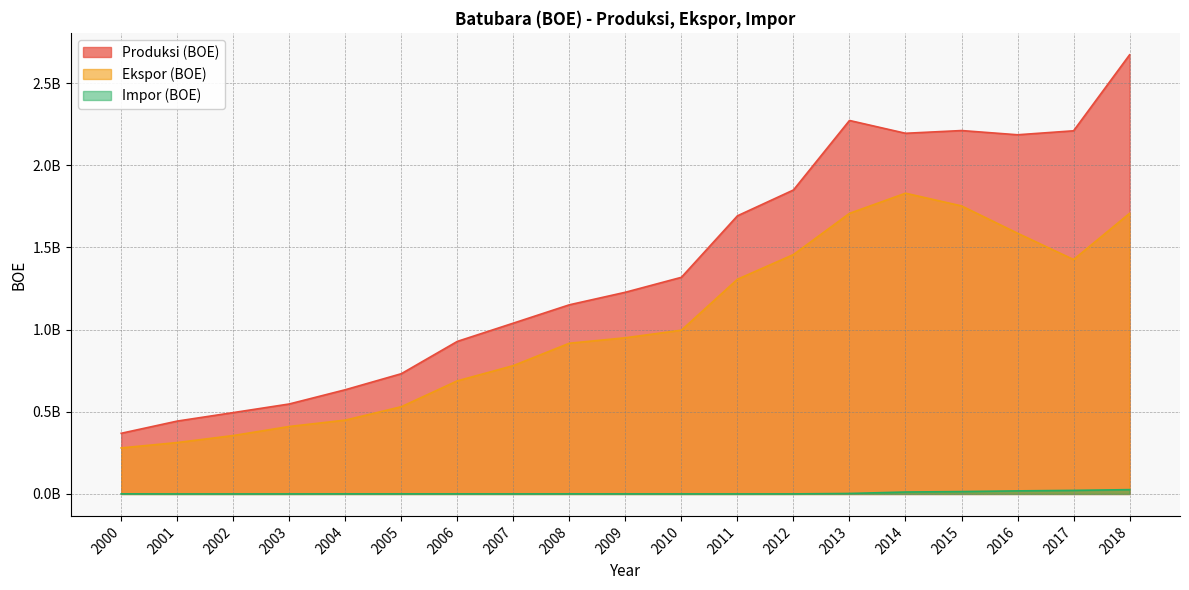

At which label is Ekspor (BOE) closest to 1054837806?

2010